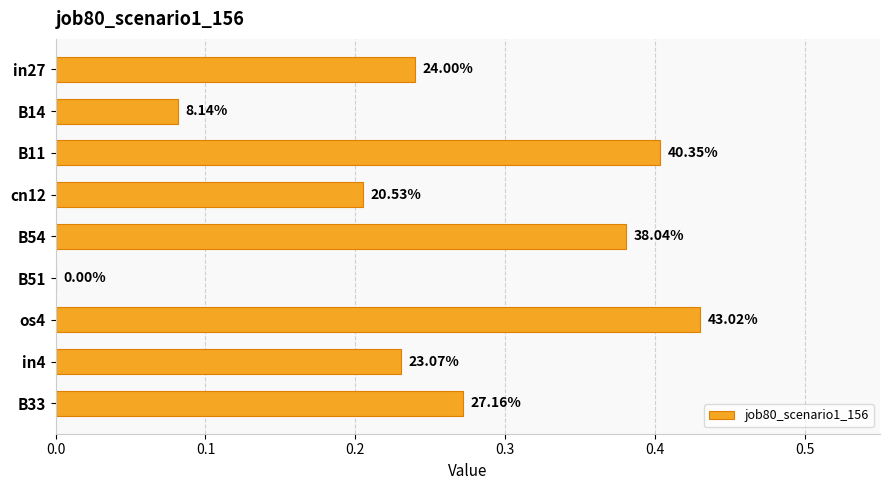

Are the bars horizontal?

Yes